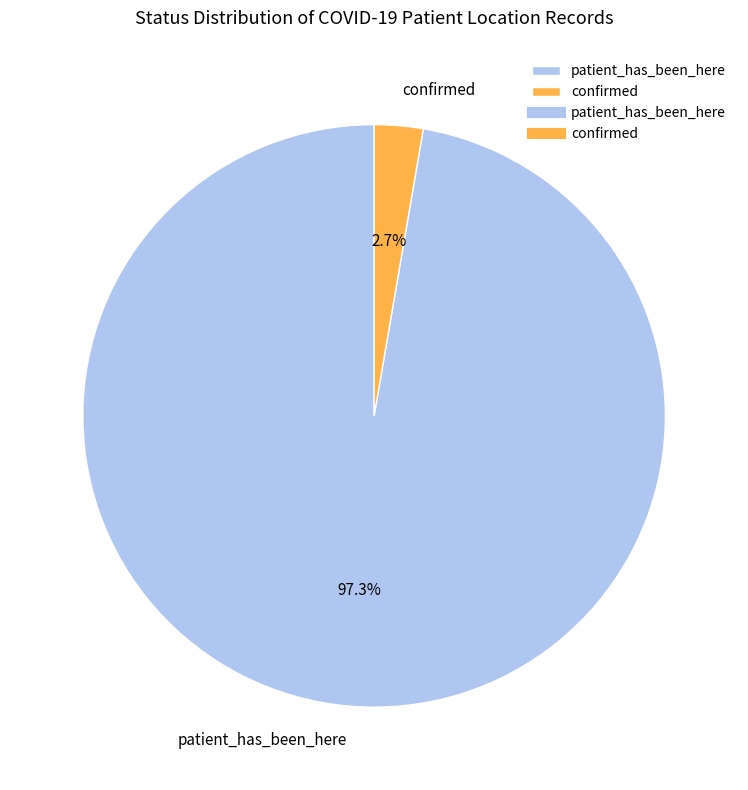

Rank the categories by value from highest to lowest.

patient_has_been_here, confirmed